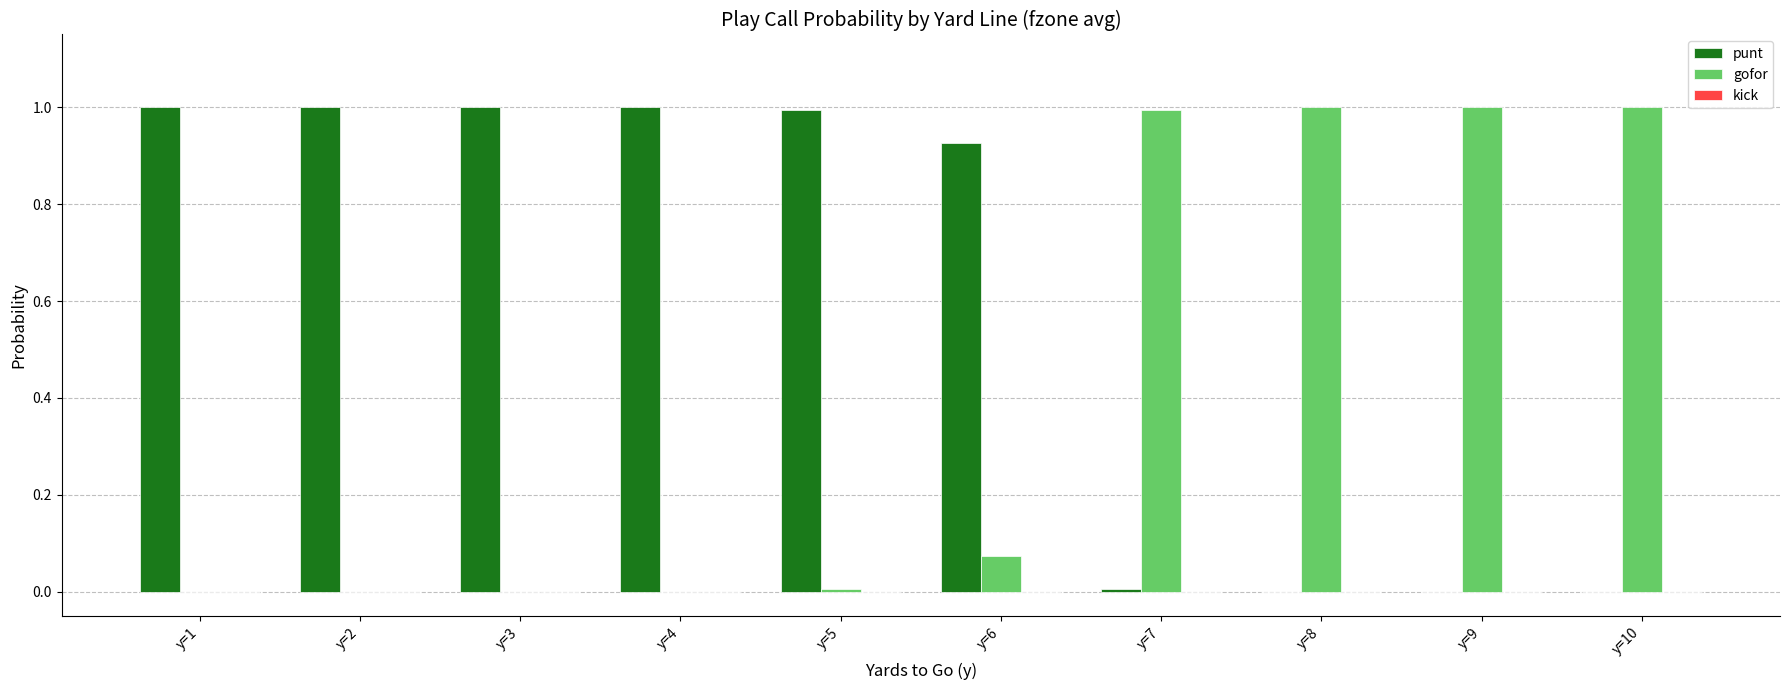

The punt series shows 0.4 at y=8. True or false?

False